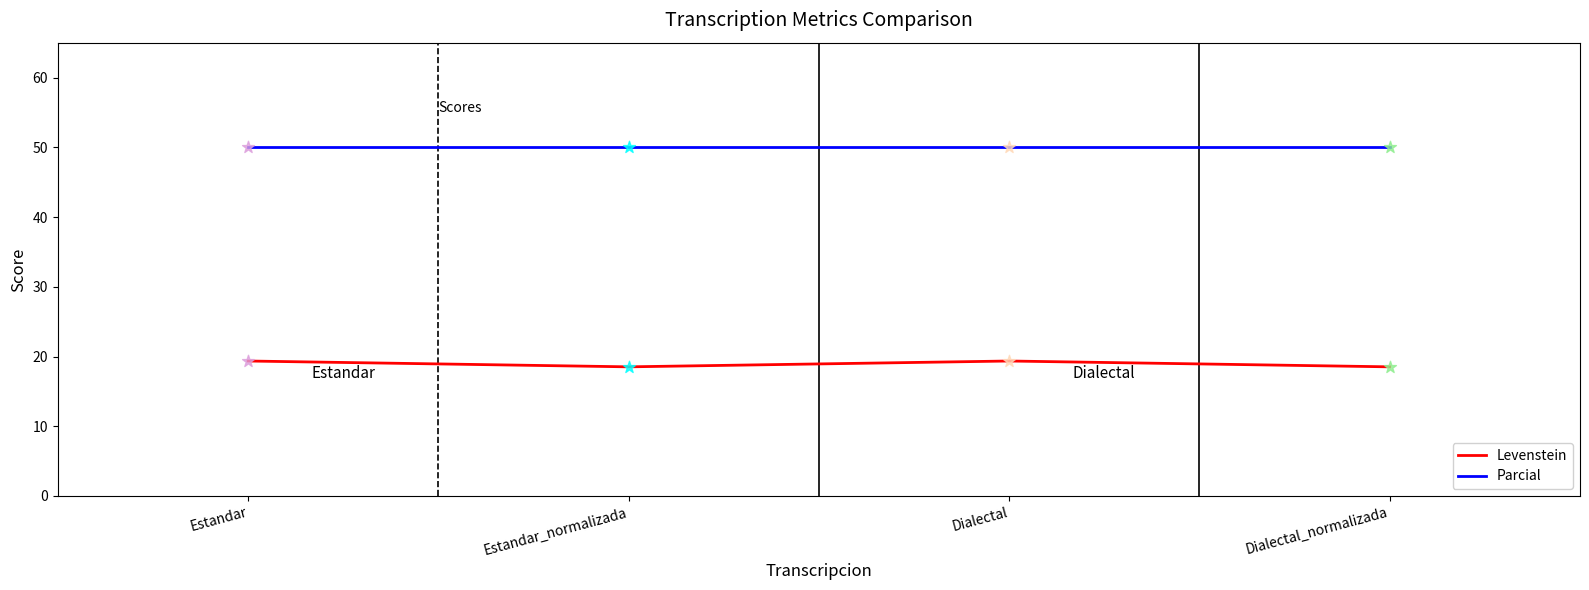

What is the difference between the highest and lowest values at Dialectal?

30.6